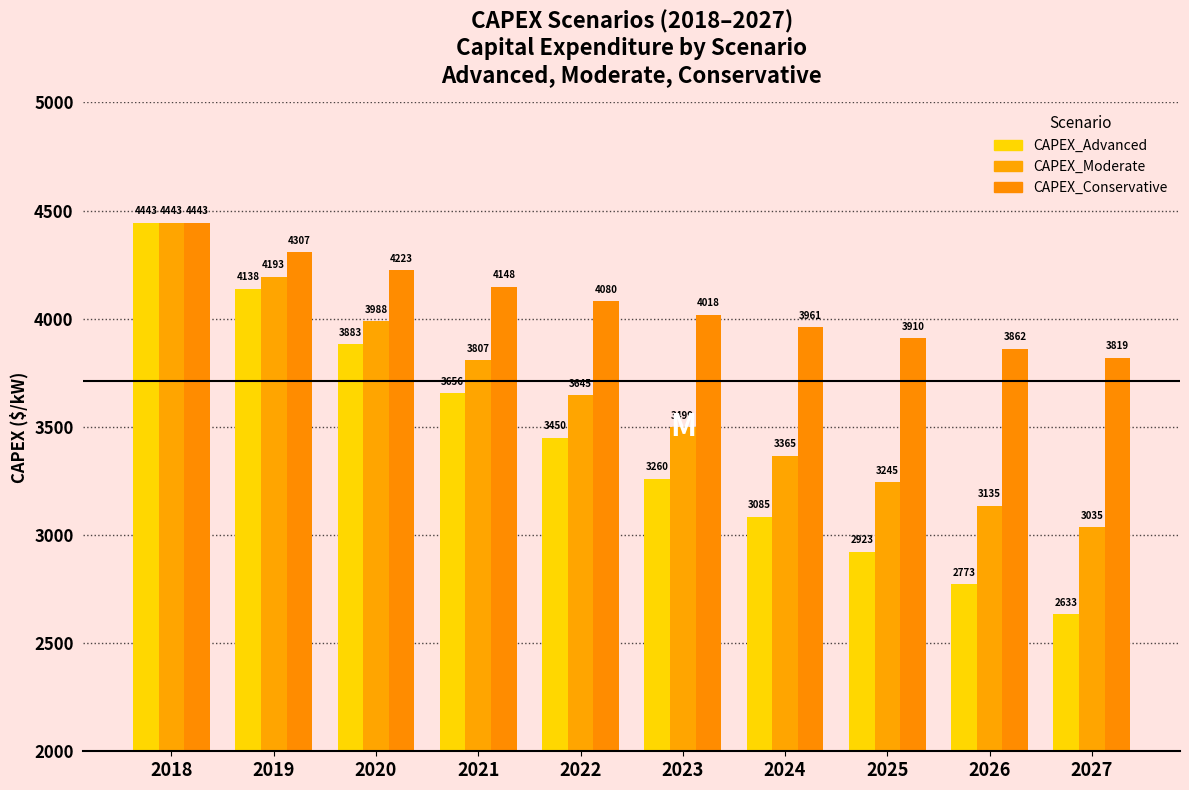

Count the number of categories in the chart.

10